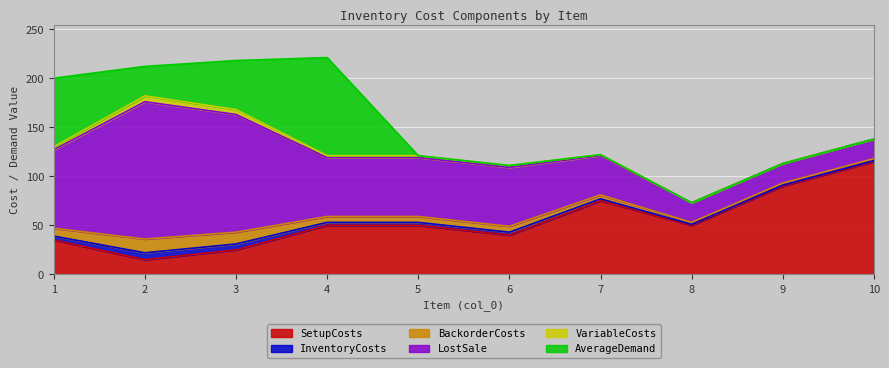

Where is the first local minimum for AverageDemand?

2